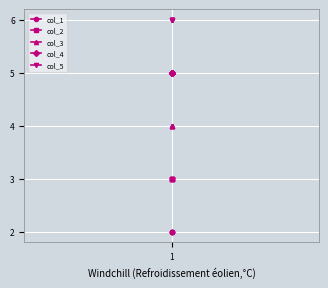

Rank the series at 1 from lowest to highest value.

col_1, col_2, col_3, col_4, col_5